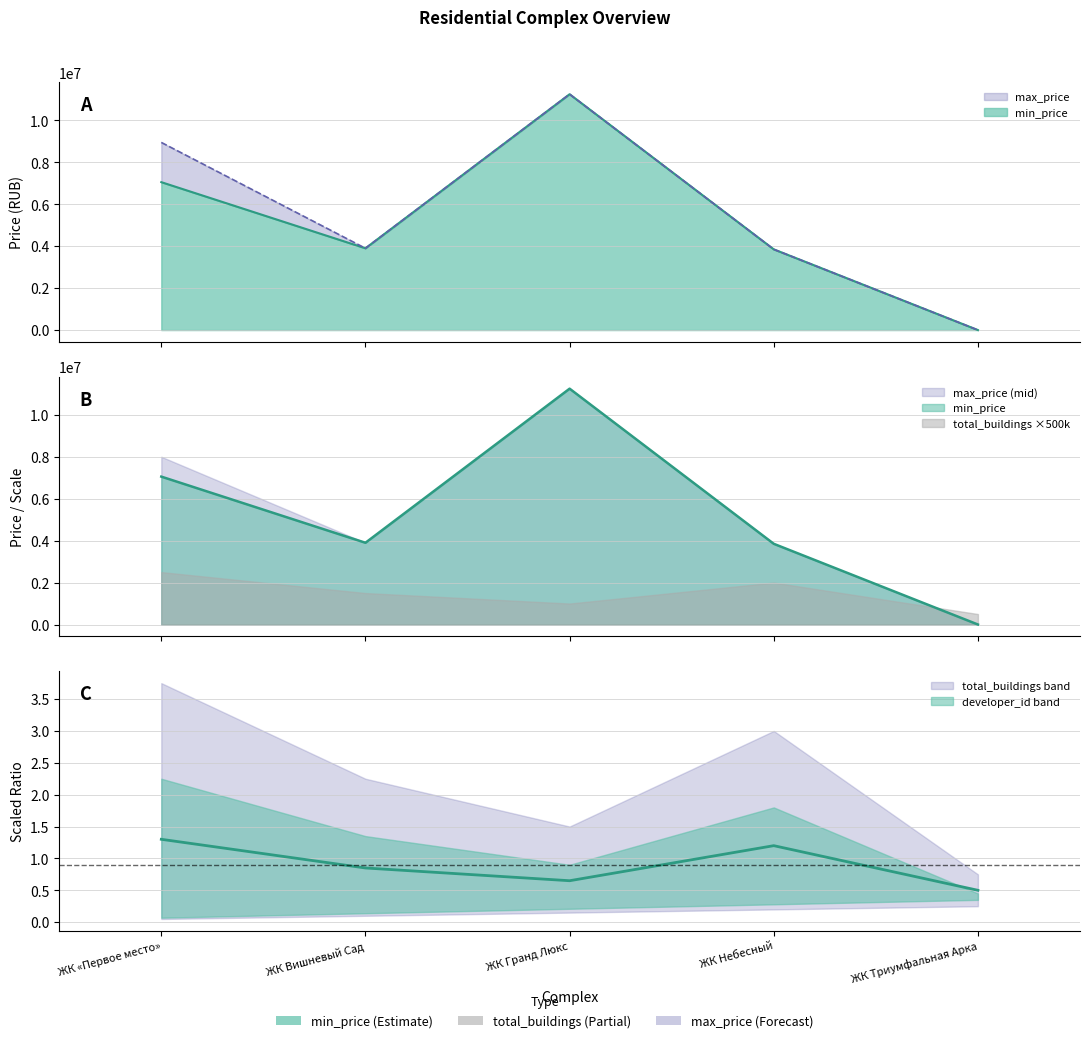

What is the value of the max_price point at the 1st from the left?

8950000.0